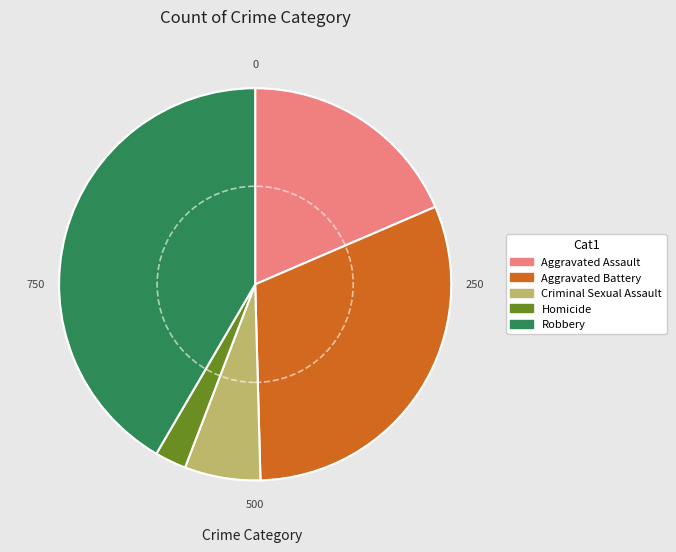

Does any single category account for the majority?

No